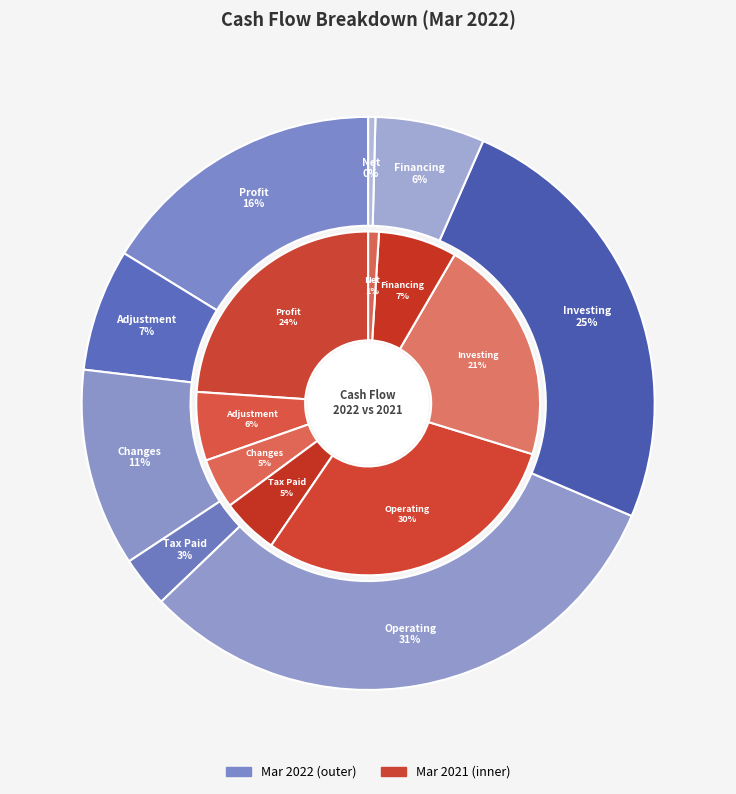

Is it true that Operating Cash Flow is 31% of the pie?

True